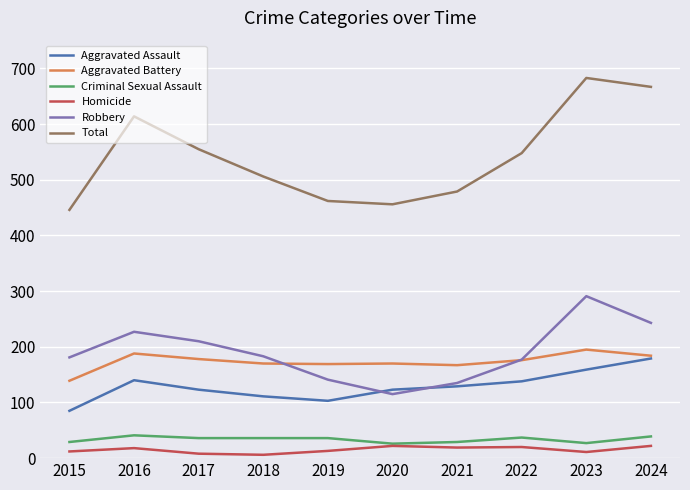

In Aggravated Assault, how many points are lower than both neighbors (excluding endpoints)?

1